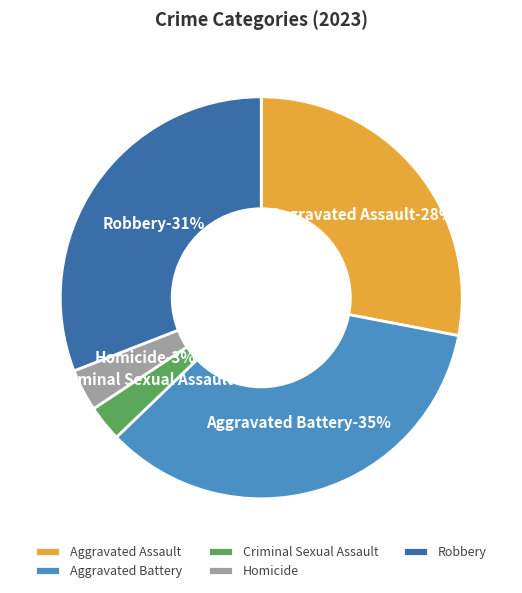

What is the total percentage of Aggravated Assault and Criminal Sexual Assault?

30.9%